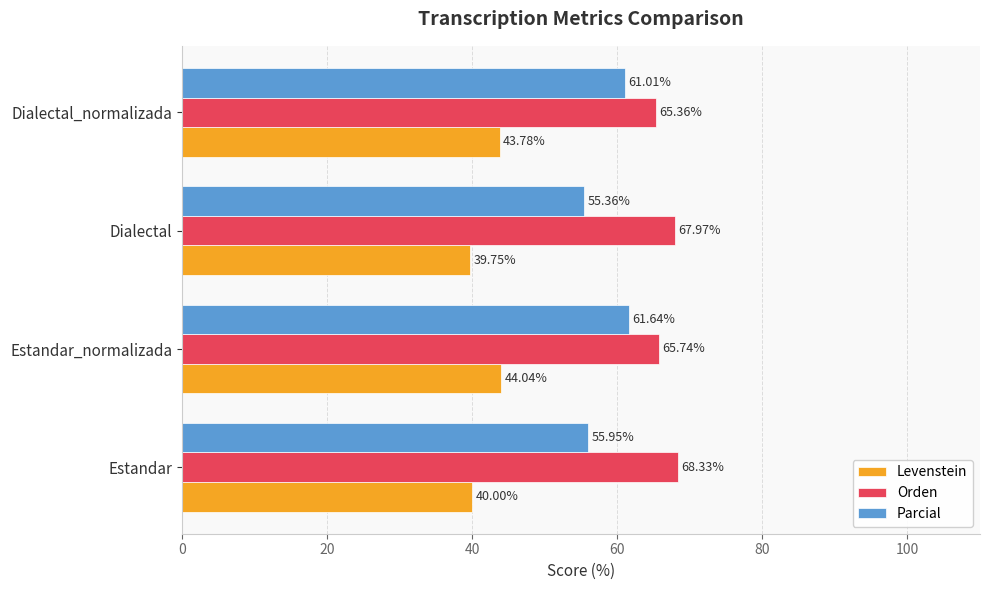

Rank the series at Dialectal_normalizada from lowest to highest value.

Levenstein, Parcial, Orden